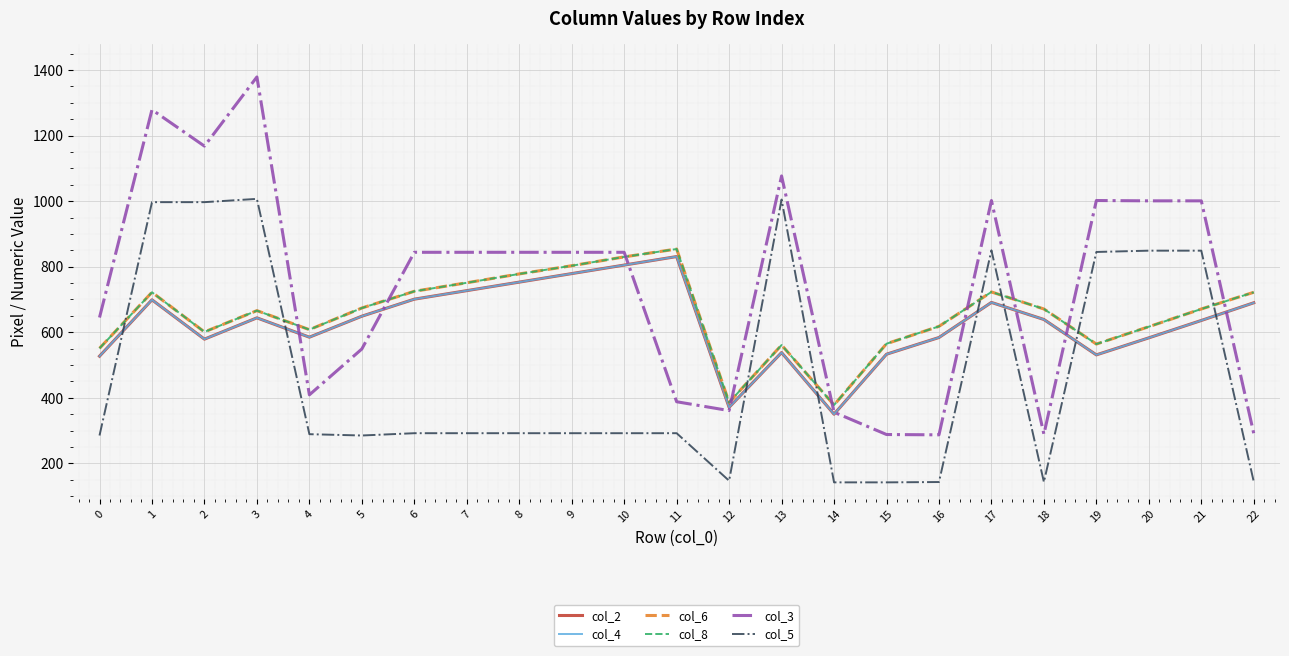

Does the chart display data point markers on the line(s)?

No